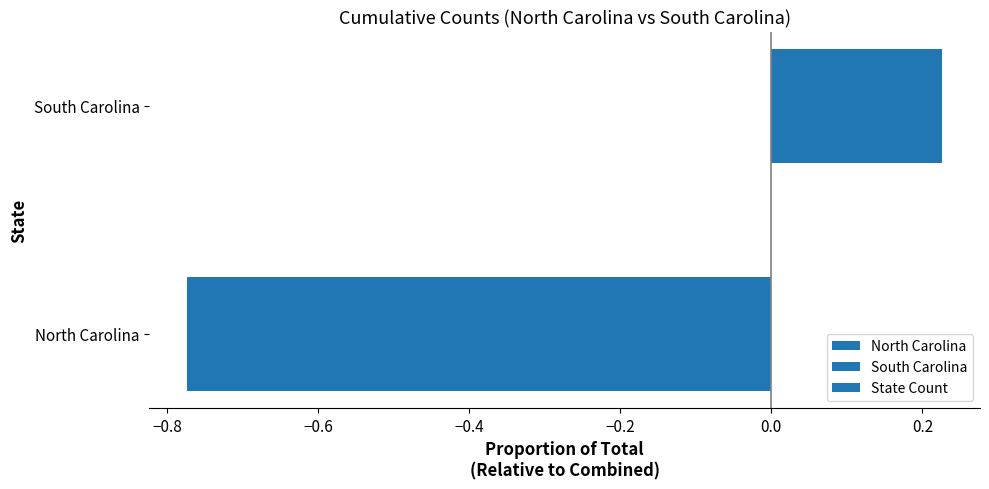

List the labels in order of value, smallest first.

North Carolina, South Carolina